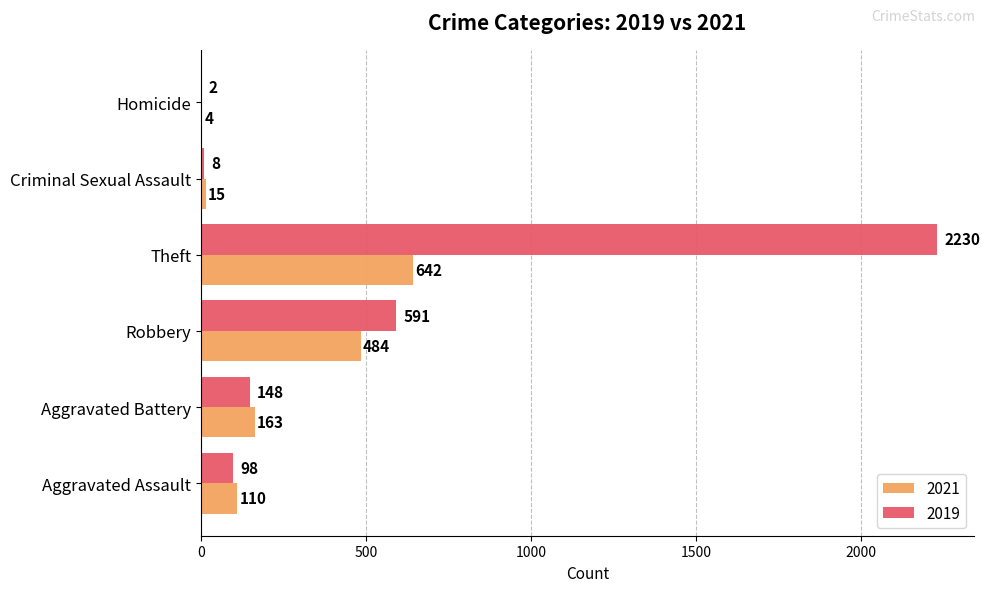

Where is 2021 nearest to the value 323?

Aggravated Battery